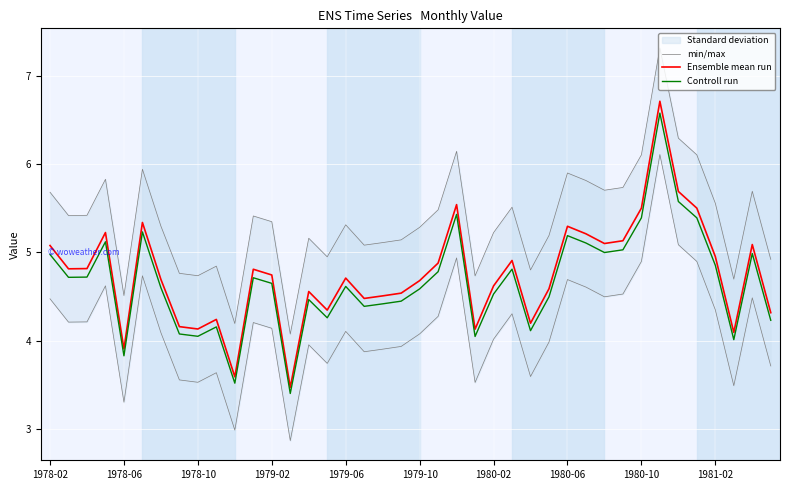

How many interior local peaks does the Ensemble mean run series have?

11